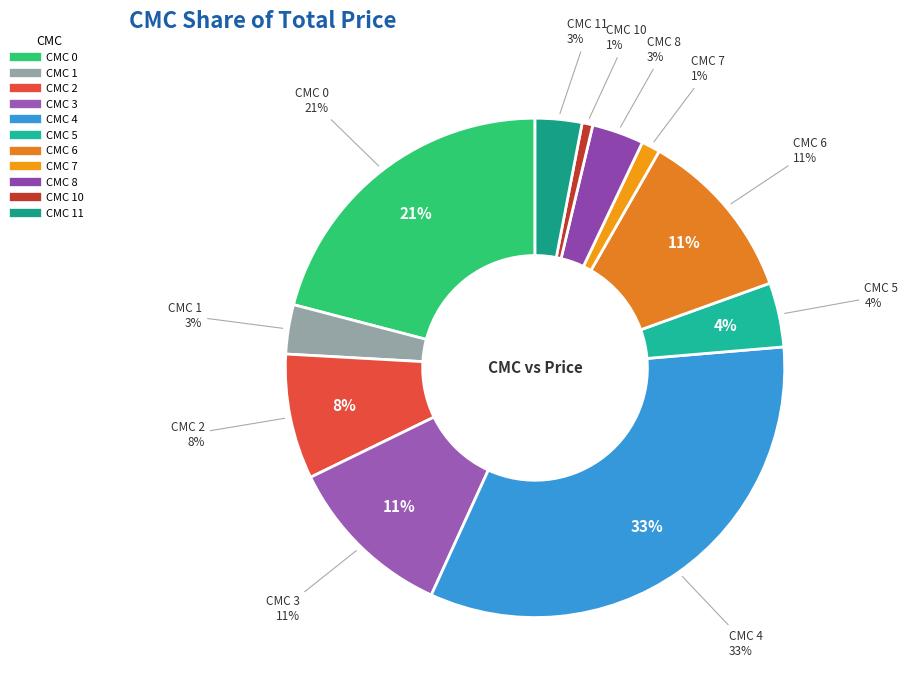

True or false: 8 accounts for 3% of the total.

True